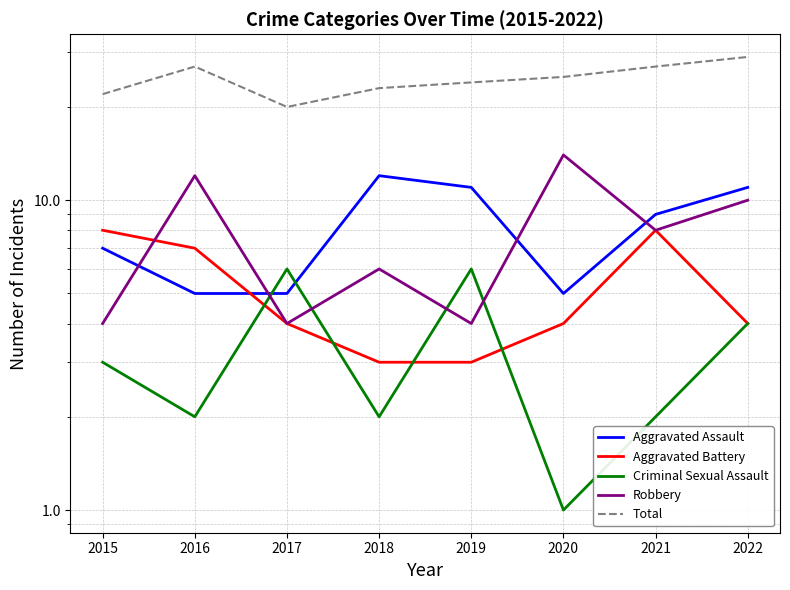

Between 2015 and 2022, which series saw the biggest shift?

Total